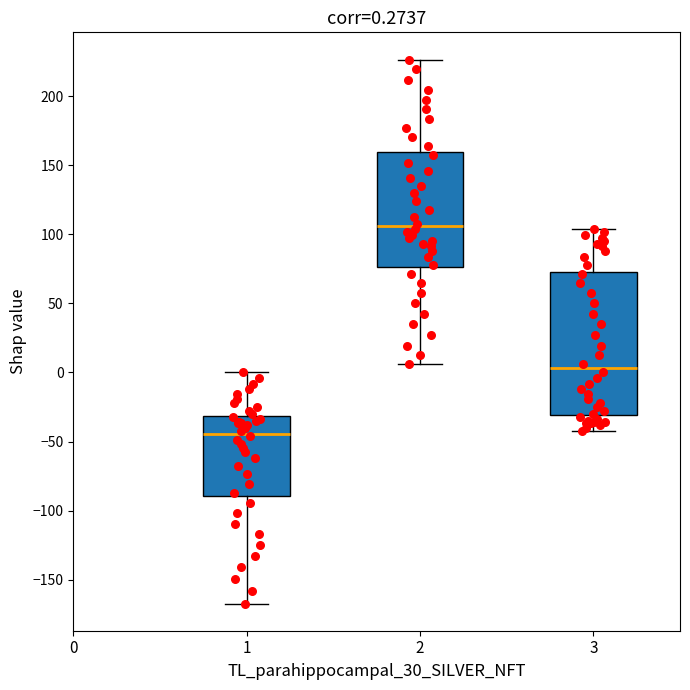

Which box has the lowest median line?

1